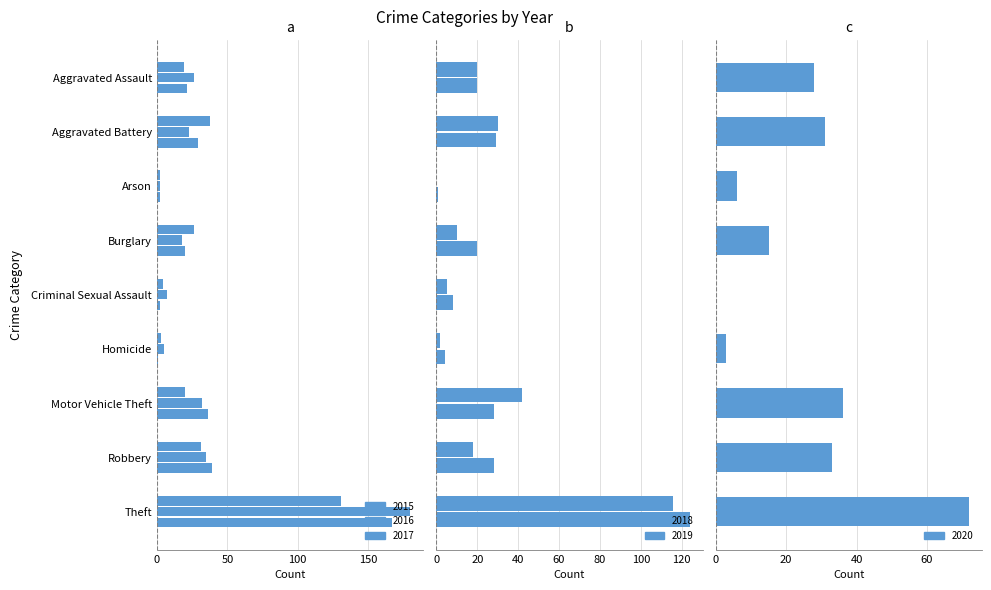

What is the sum of all 2015 values?

274